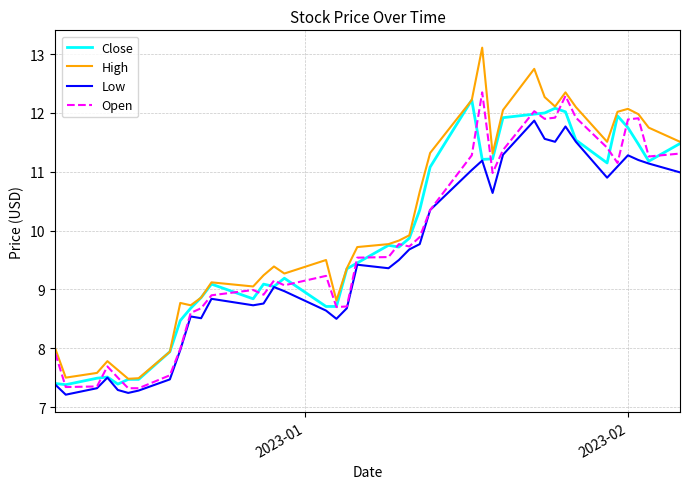

What is the minimum value shown in the chart?

7.2